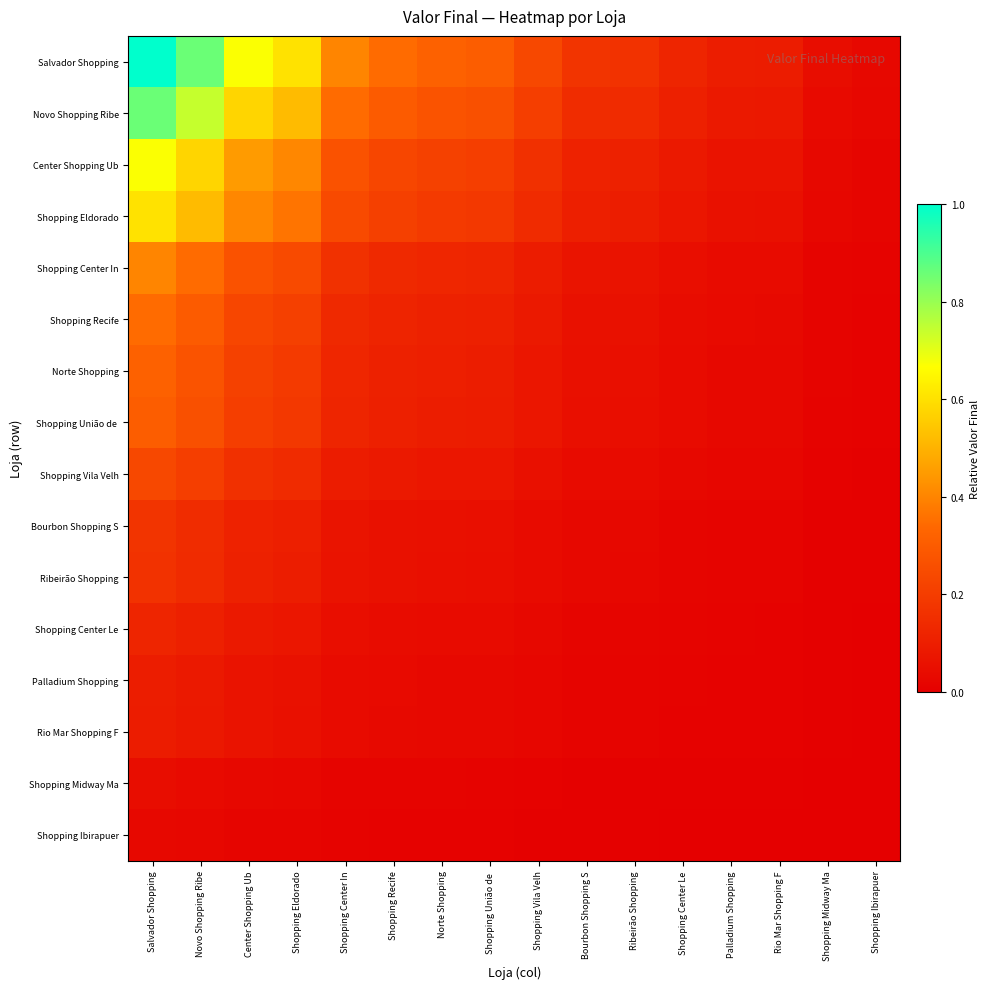

What is the maximum value shown in the chart?

1.0